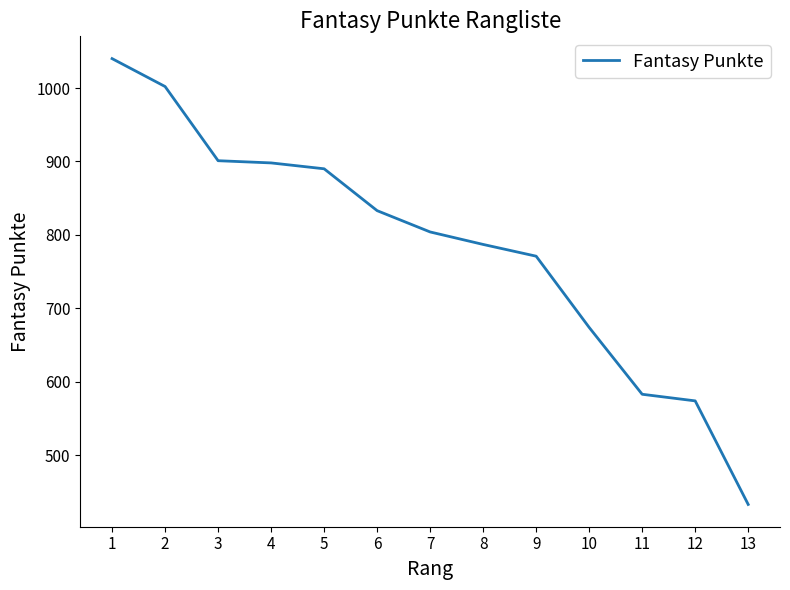

What is the approximate value at 3, to the nearest 10?

900